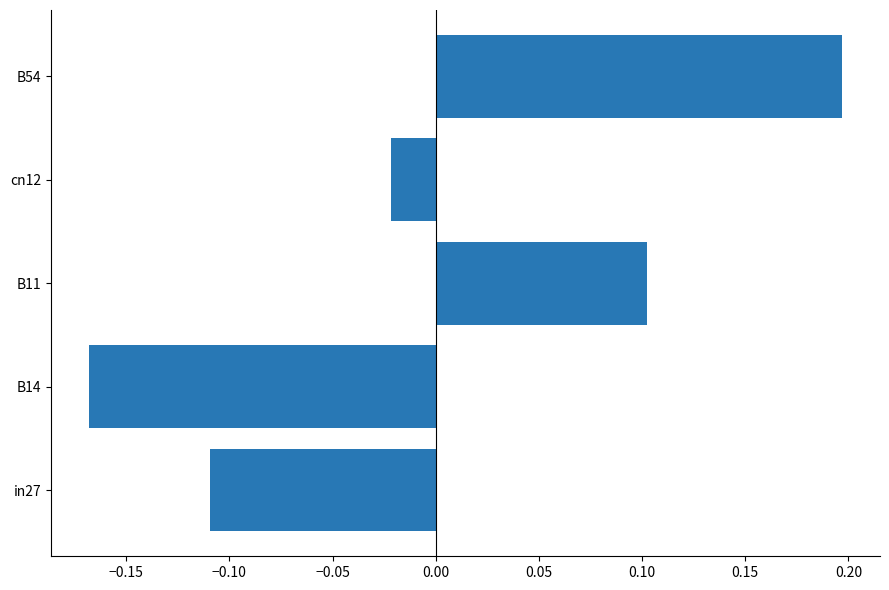

Which category has the highest value across all series?

B54